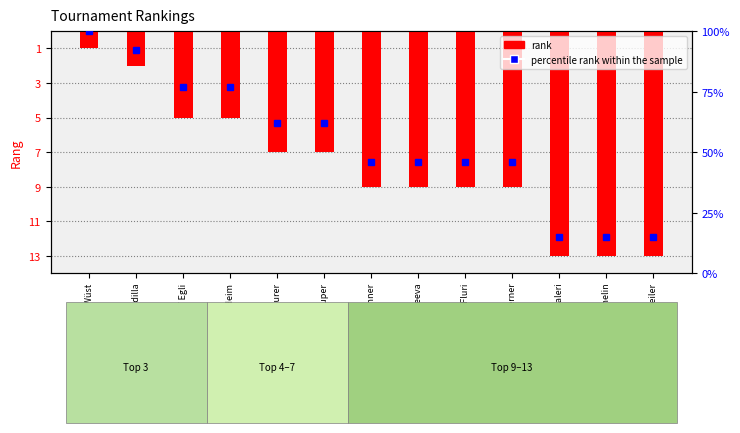

Rank the series at Bondi / Galeri from highest to lowest value.

percentile rank within the sample, rank